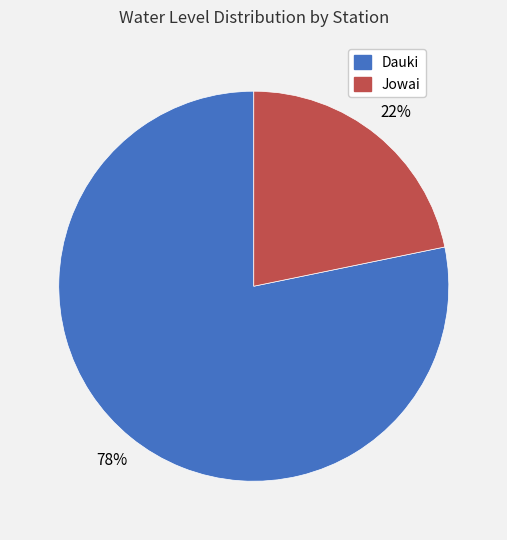

To the nearest percent, what is the average slice percentage?

50%